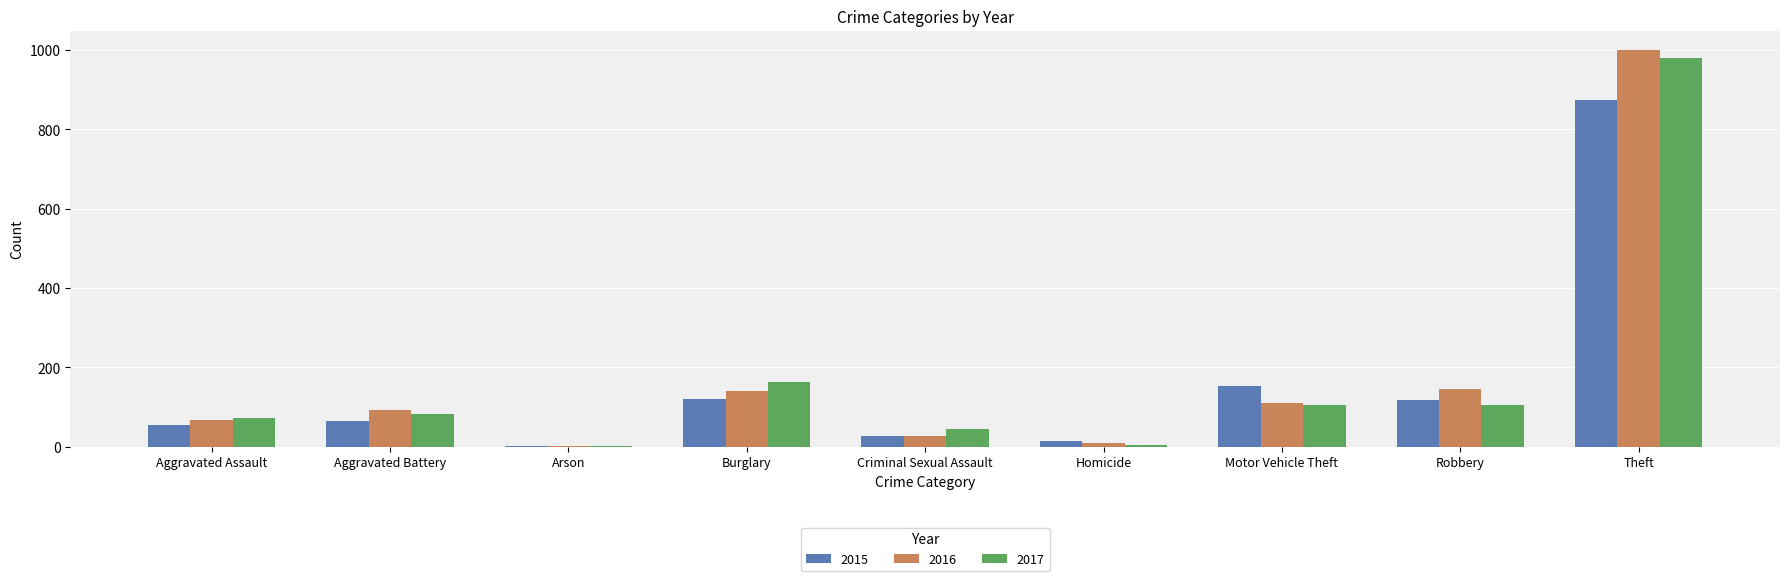

The 2017 series shows 655 at Theft. True or false?

False